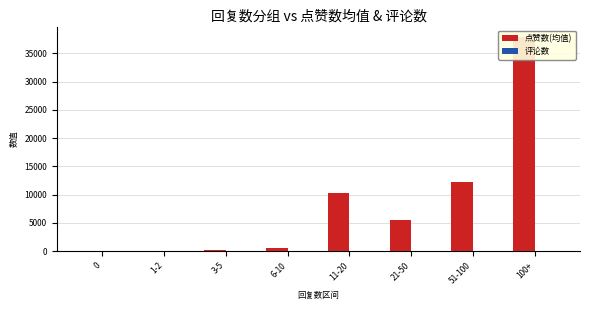

Which series has the largest total across all categories?

点赞数(均值)